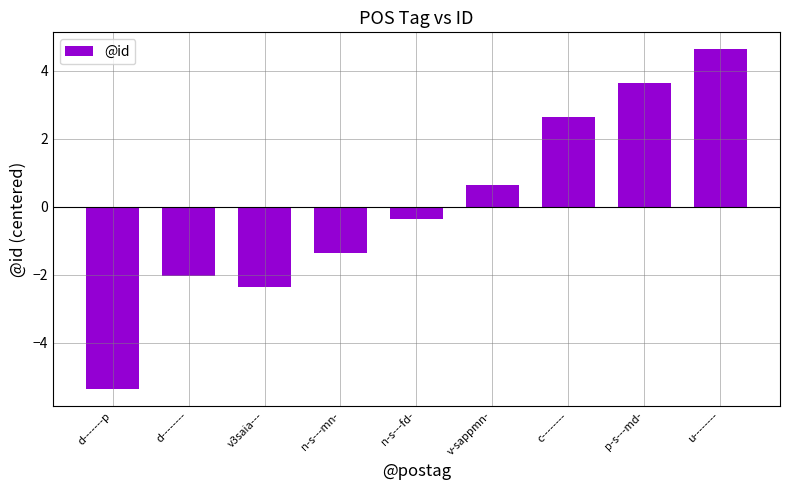

Where does the data first go above 0?

v-sappmn-